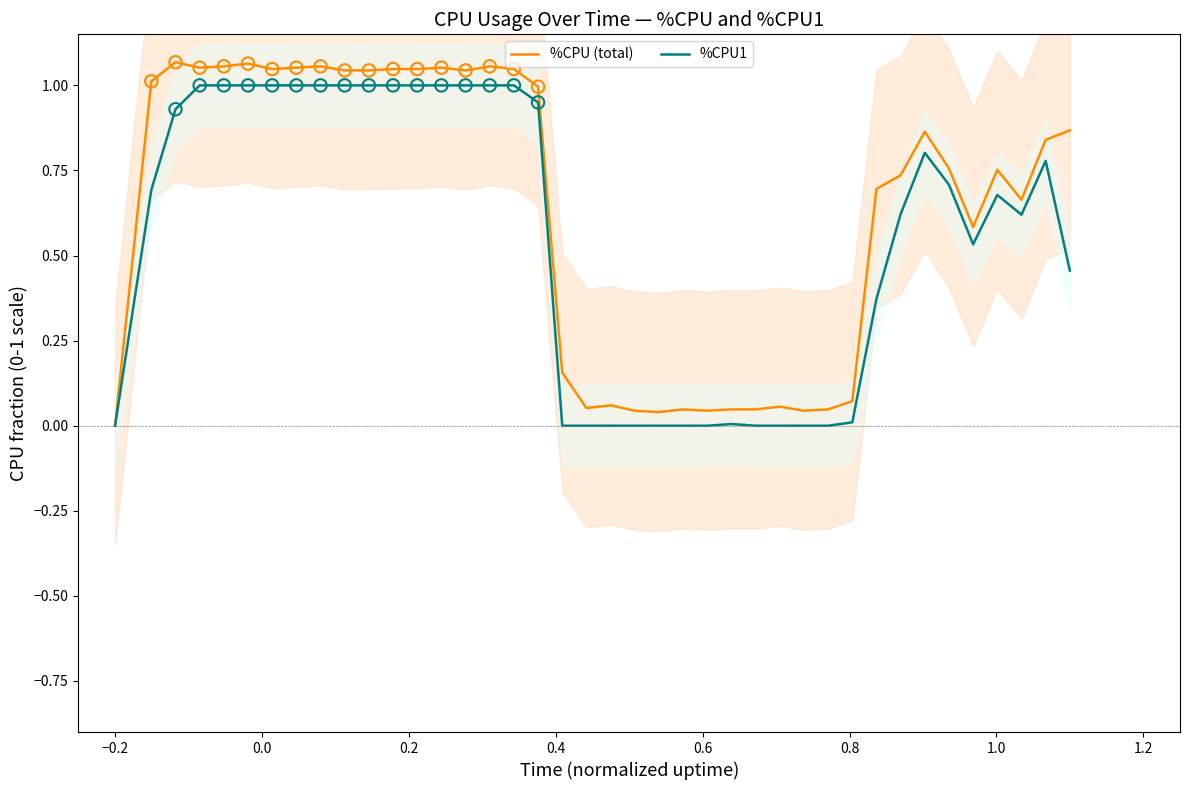

Which series has the largest total across all categories?

%CPU (total)